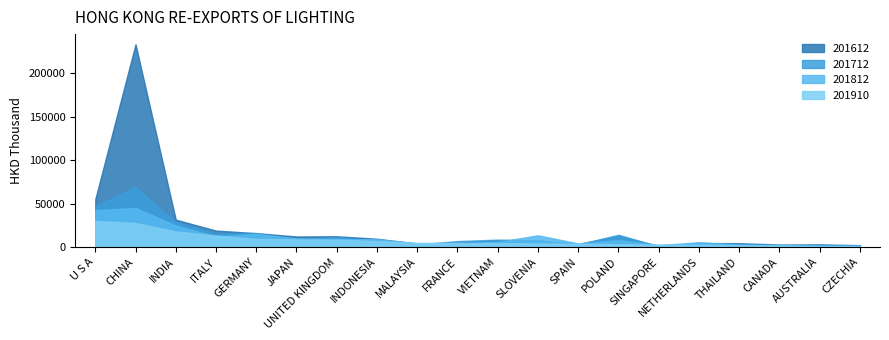

At which label does the data first exceed 2?

U S A